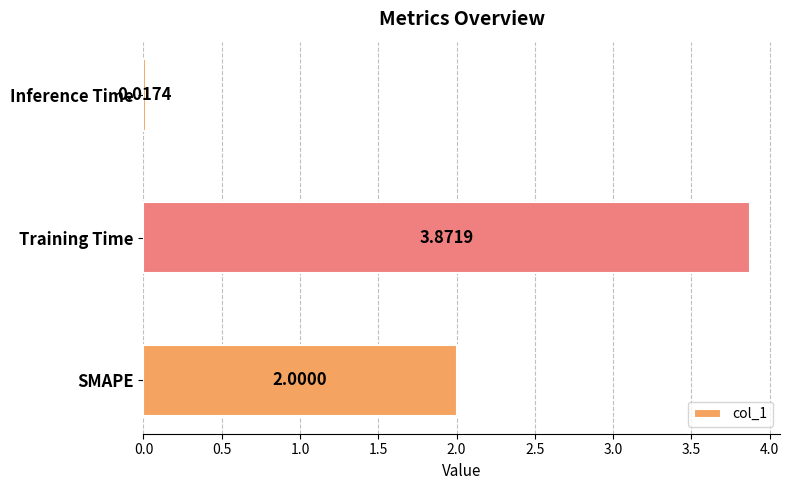

How many distinct data groups are displayed?

1